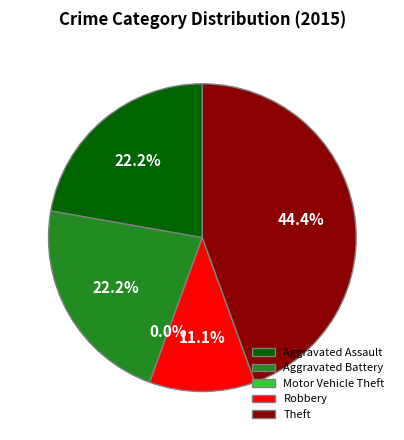

What is the ratio of the value at Theft to the value at Robbery?

4.0